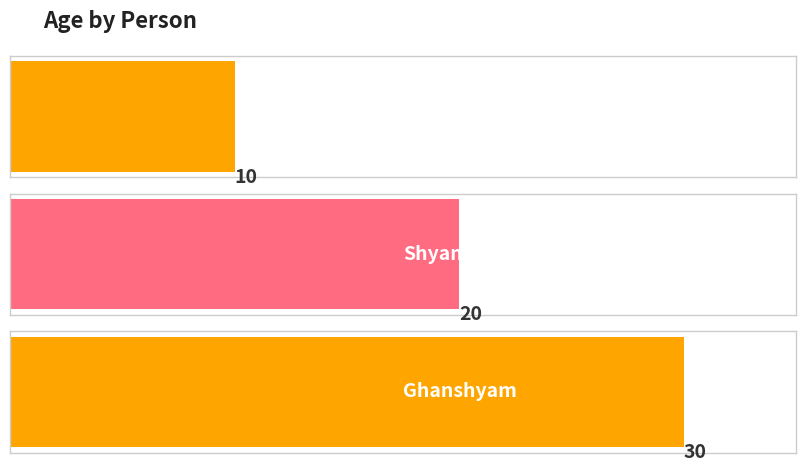

What is the change in value from Ram to Shyam?

+10